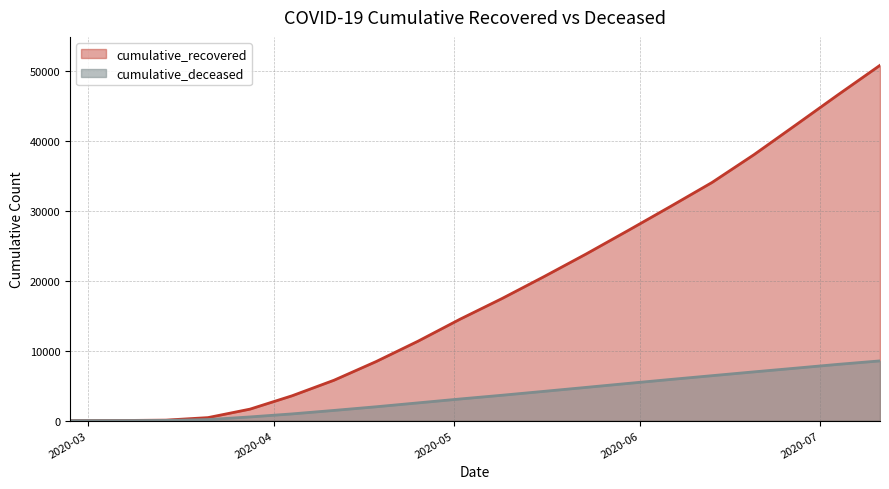

Which series has the widest spread of values?

cumulative_recovered